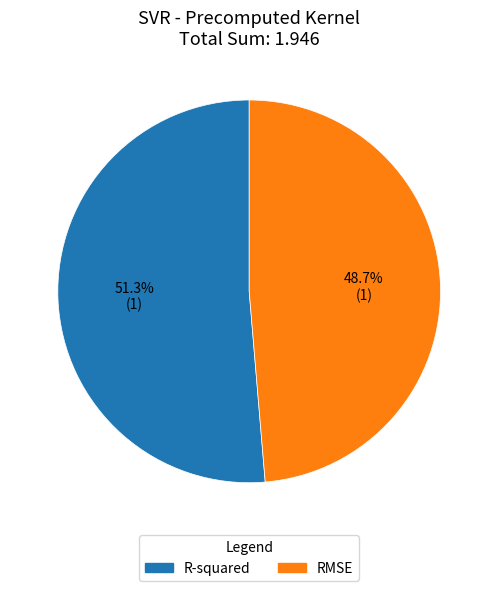

What is the total percentage of RMSE and R-squared?

100.0%